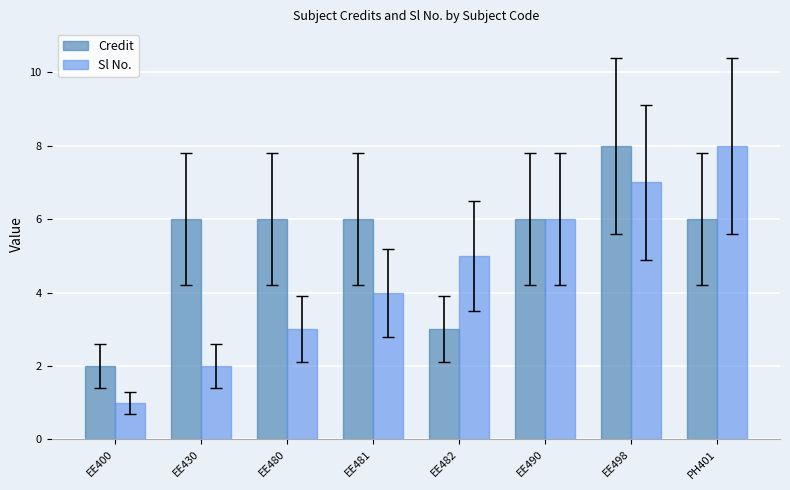

How many bars are there in total?

16